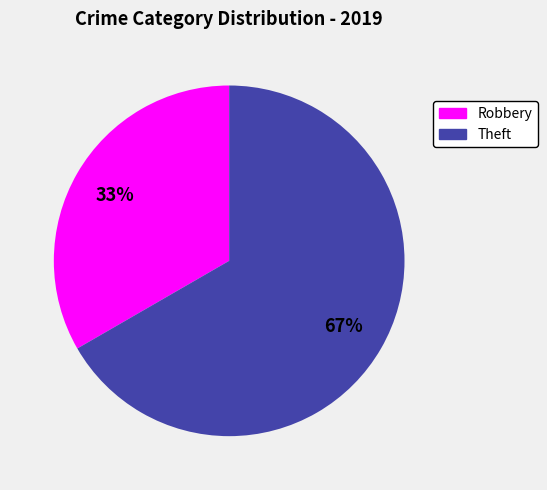

Rank the categories by value from lowest to highest.

Robbery, Theft